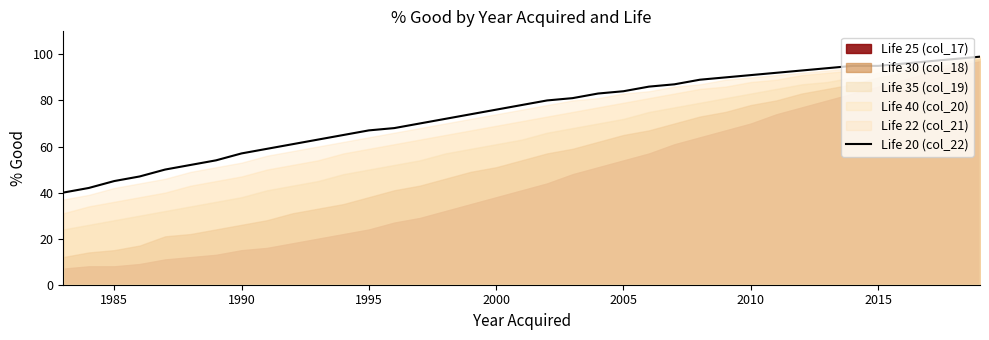

What is the difference between the maximum and minimum values?

59